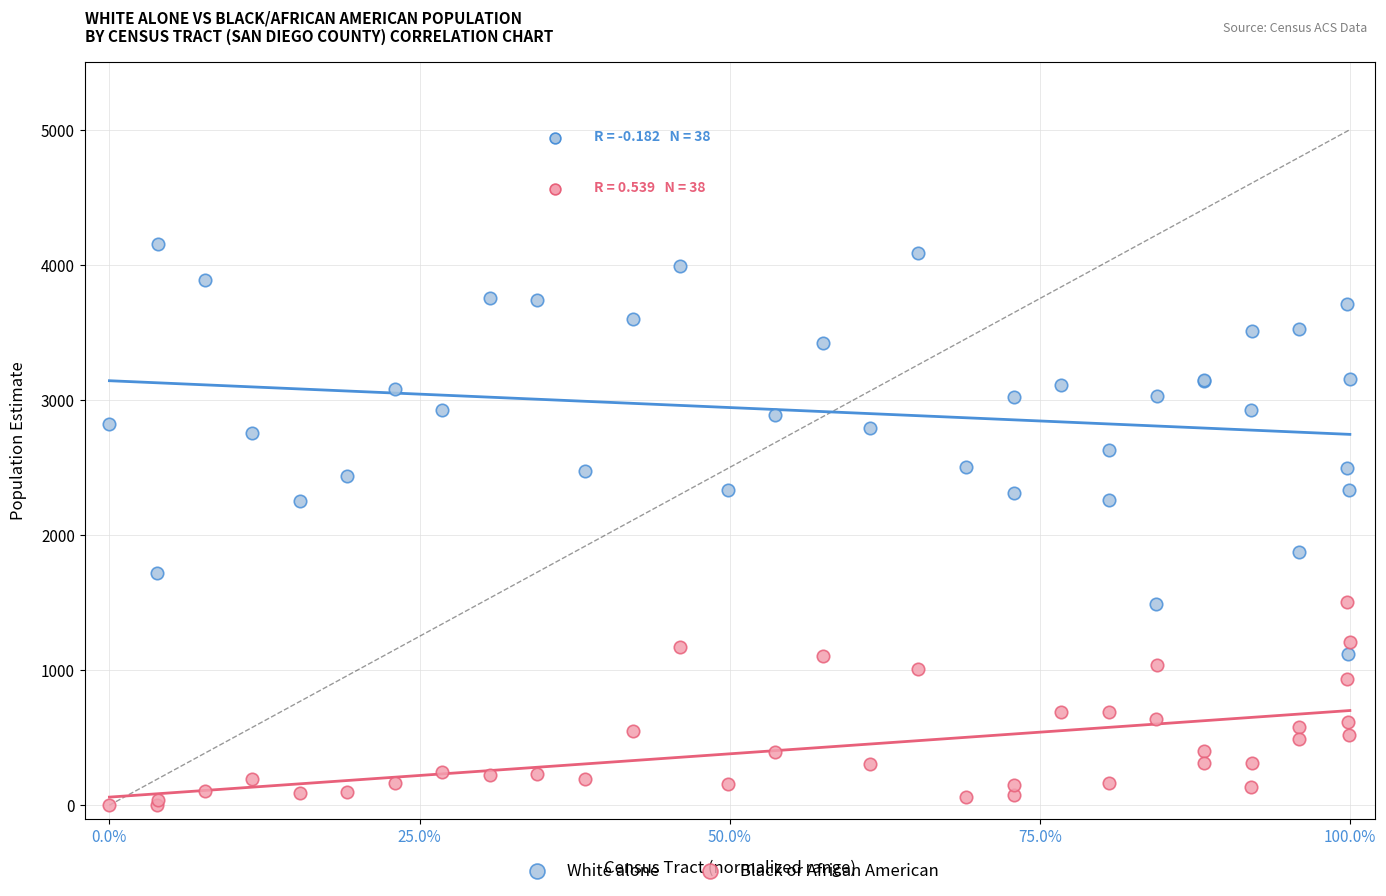

Which series contains the highest Y value?

White alone